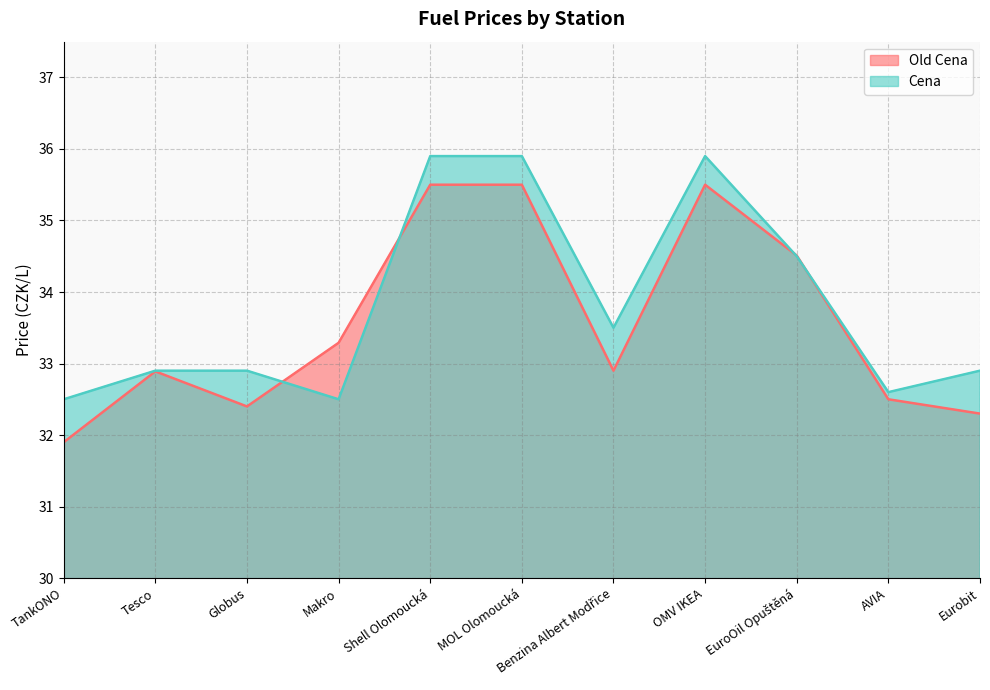

The value of Old Cena at Shell Olomoucká is 7.4. True or false?

False